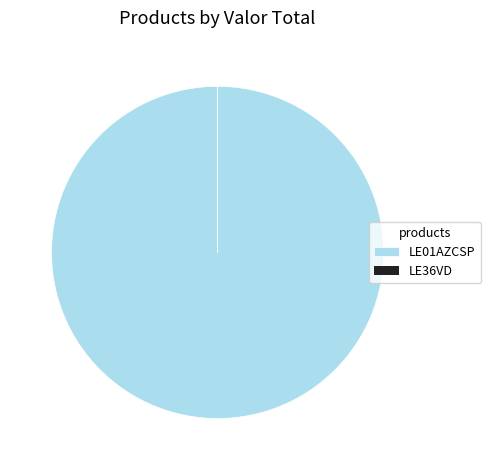

True or false: LE36VD accounts for 100% of the total.

True